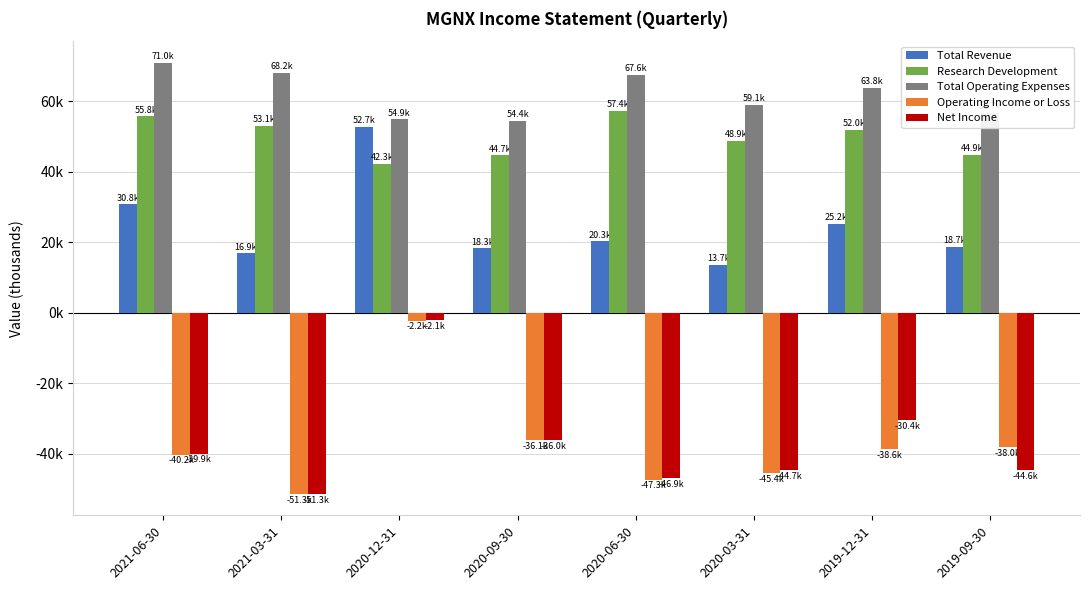

Is it true that Research Development equals 42300 at 2020-12-31?

True